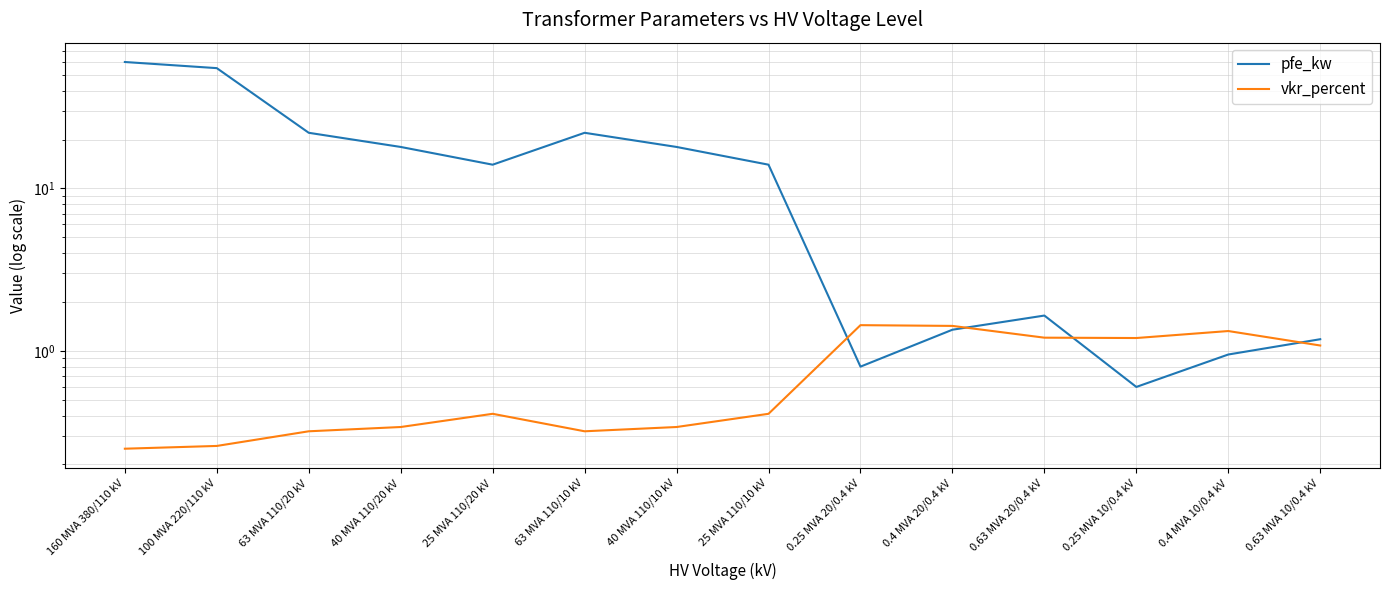

True or false: vkr_percent and pfe_kw cross at least once.

True